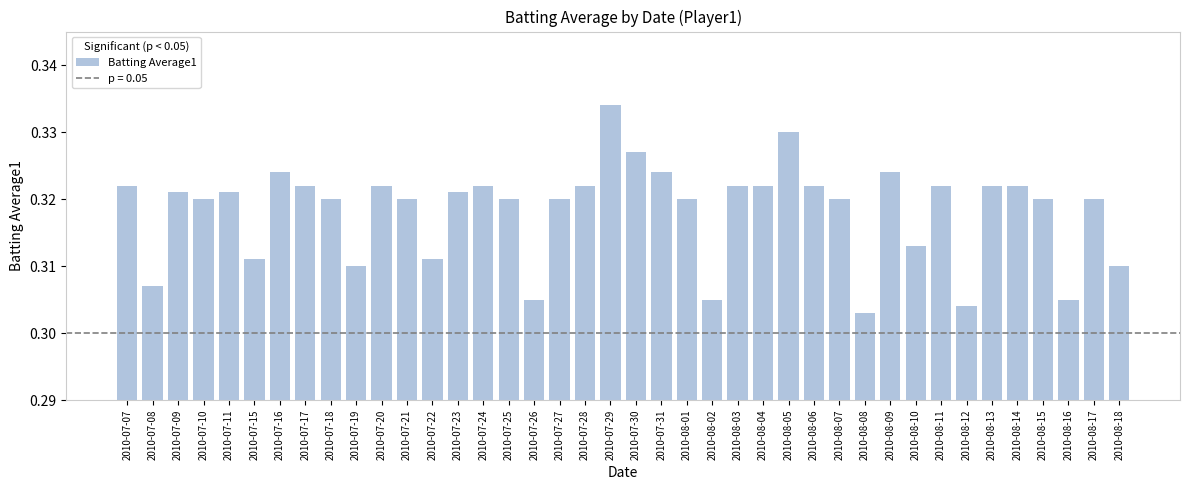

What is the label of the 32nd bar from the right?

2010-07-18